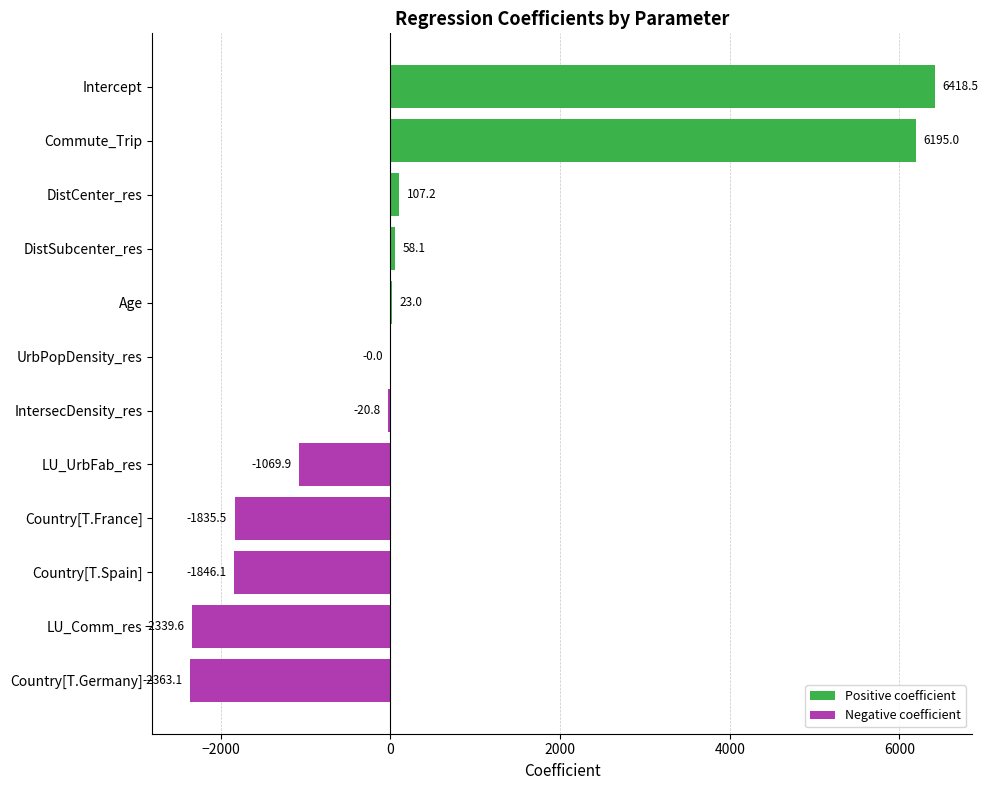

Where is the data nearest to the value 2027?

DistCenter_res